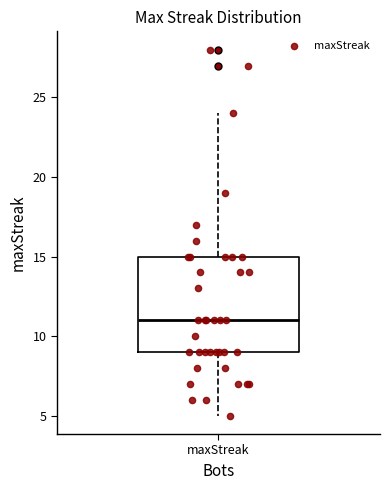

Transcribe this box plot: give where the median line is, the range the box spans, and where the two whiskers end, as read against the y-axis. The values are not printed on the chart, so give them approximately, as read against the axis.

median 11, box 9 to 15, whiskers 5 to 24